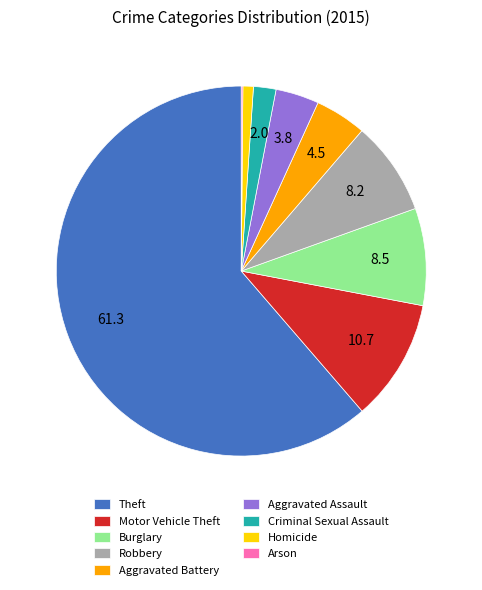

The Burglary slice represents 1% of the pie. True or false?

False